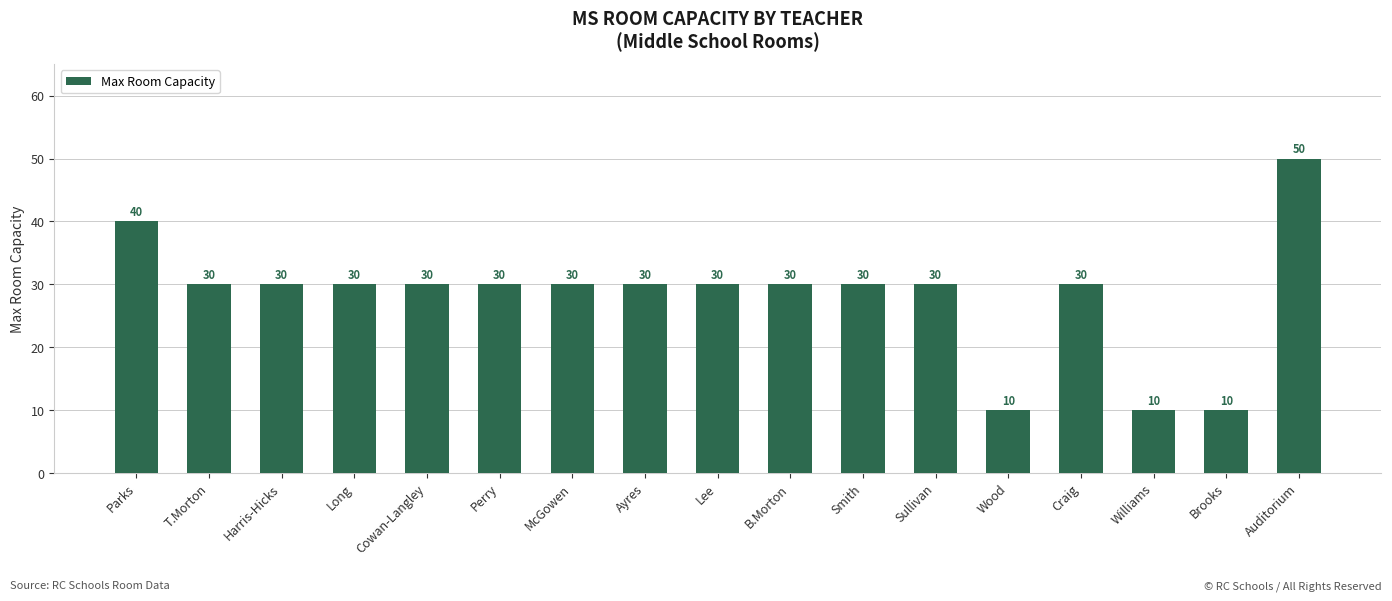

Reading left to right, transcribe all the data shown in this chart.

40	30	30	30	30	30	30	30	30	30	30	30	10	30	10	10	50